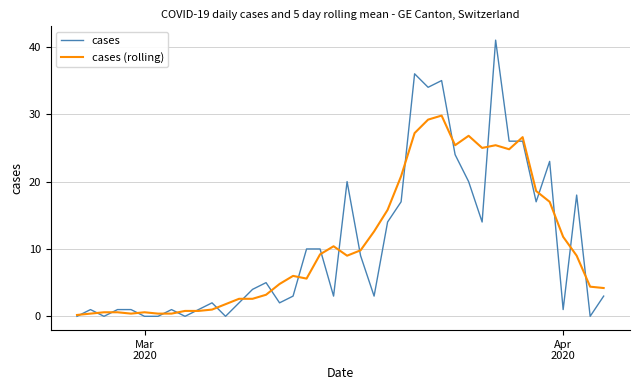

Which series has the largest range (max minus min)?

cases